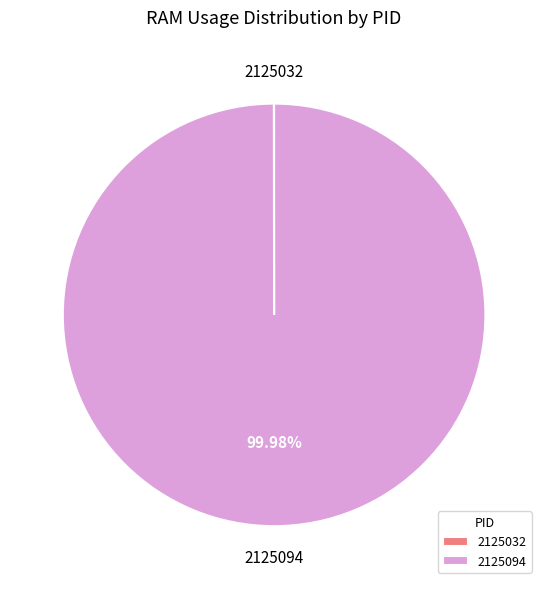

Is there any slice that represents more than half of the pie?

Yes